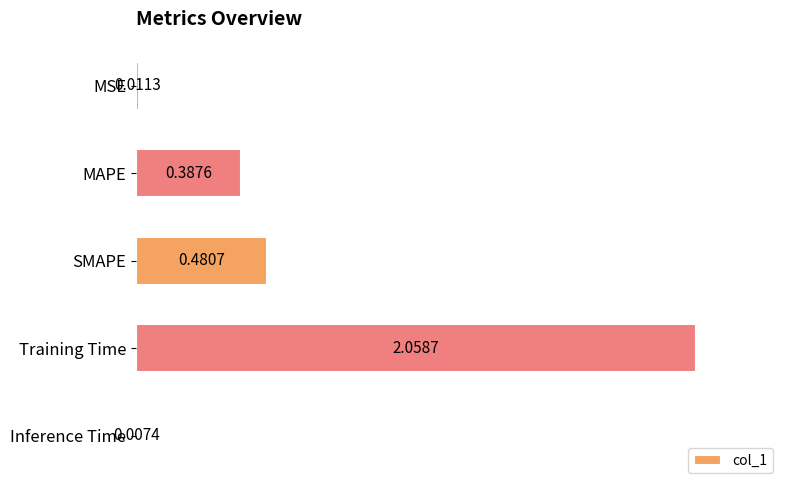

Which has a higher value, Training Time or Inference Time?

Training Time